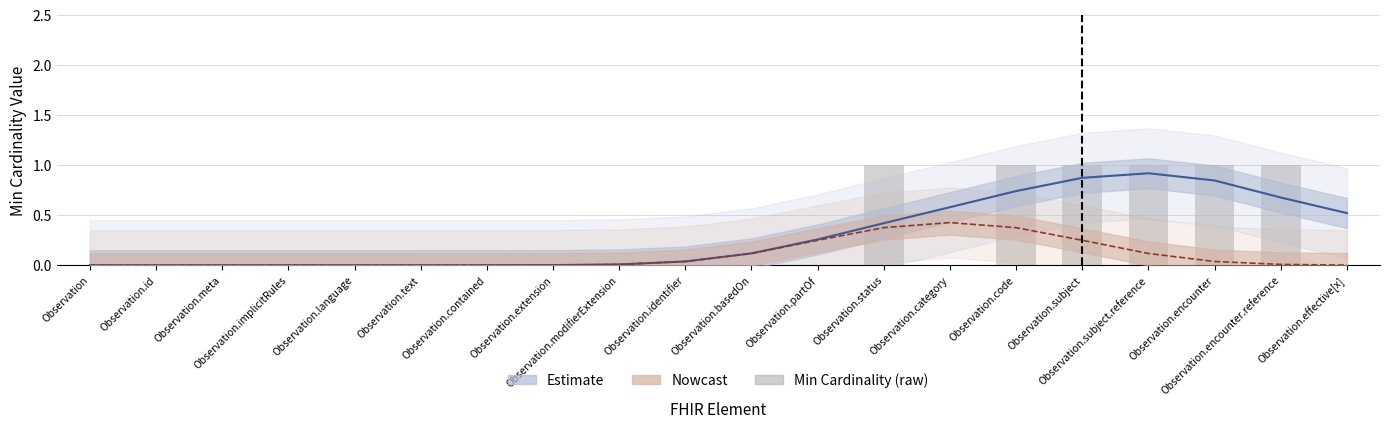

List the labels in order of value, largest first.

Observation.status, Observation.code, Observation.subject, Observation.subject.reference, Observation.encounter, Observation.encounter.reference, Observation, Observation.id, Observation.meta, Observation.implicitRules, Observation.language, Observation.text, Observation.contained, Observation.extension, Observation.modifierExtension, Observation.identifier, Observation.basedOn, Observation.partOf, Observation.category, Observation.effective[x]